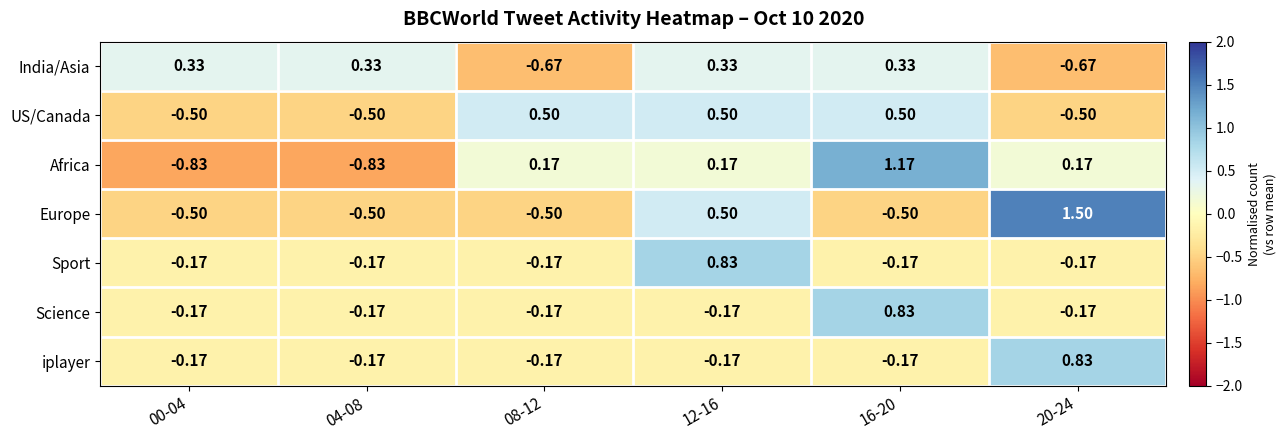

Is the value of iplayer at 04-08 greater than the value of Science at 16-20?

No